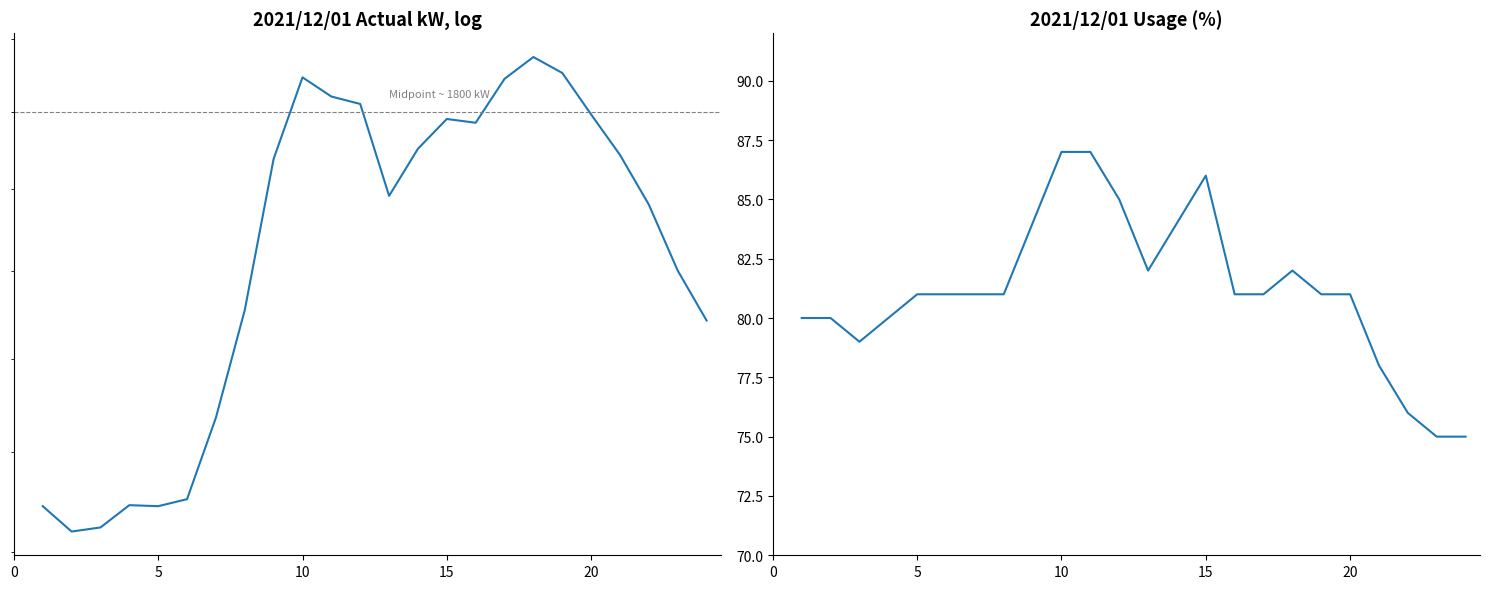

Reading left to right, list all the values displayed in this chart.

actual_kW: 1345	1320	1324	1346	1345	1352	1436	1555	1739	1847	1821	1811	1692	1752	1791	1786	1845	1875	1853	1797	1744	1681	1601	1543
usage_pct: 80	80	79	80	81	81	81	81	84	87	87	85	82	84	86	81	81	82	81	81	78	76	75	75